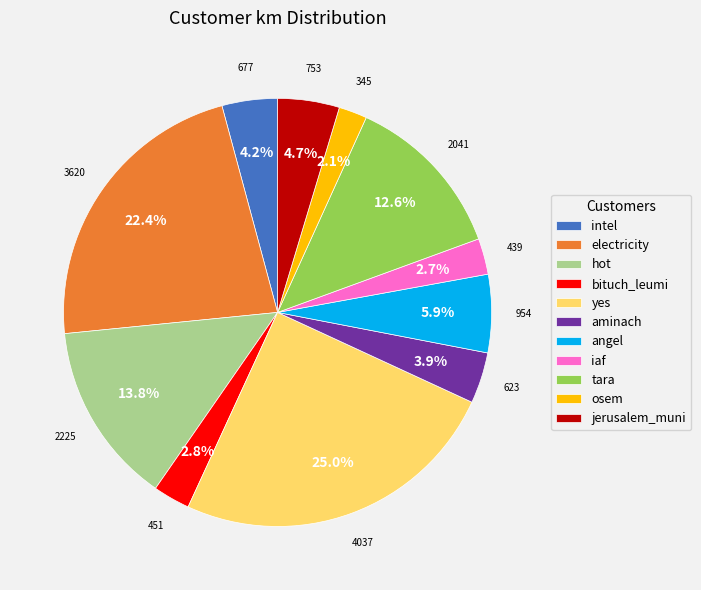

To the nearest percent, what is the difference between the largest and smallest slice percentages?

23%